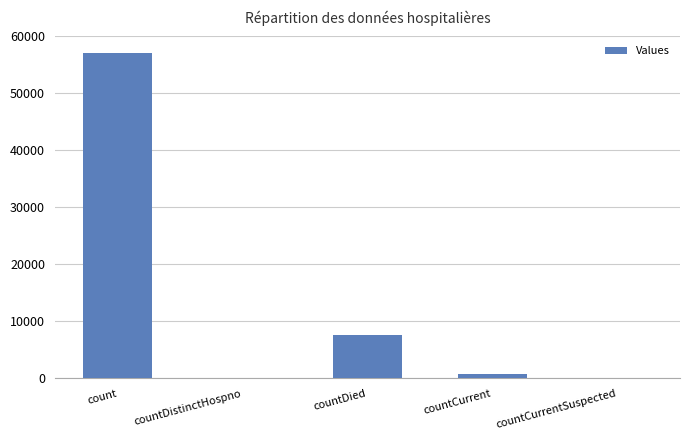

What is the change in value from count to countDistinctHospno?

-57152